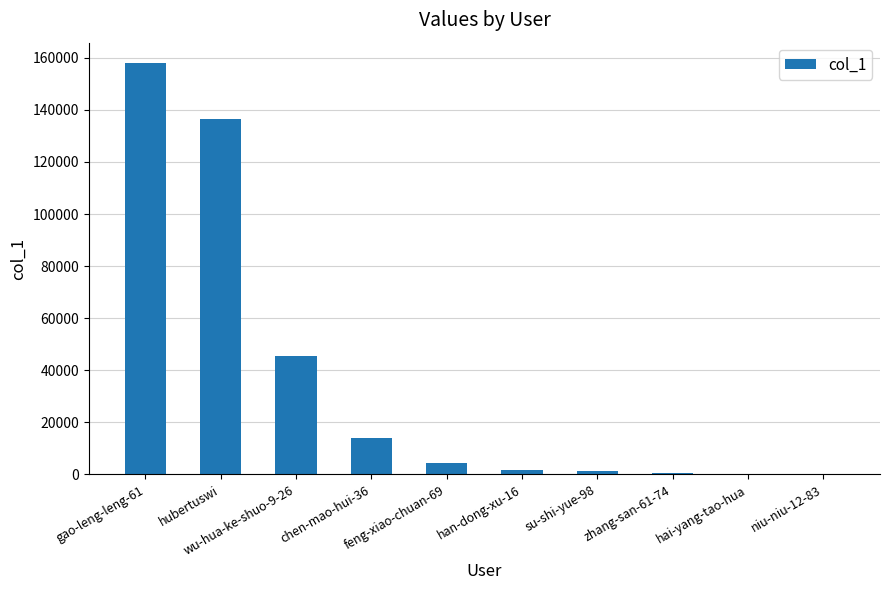

What is the sum of all values?

361315